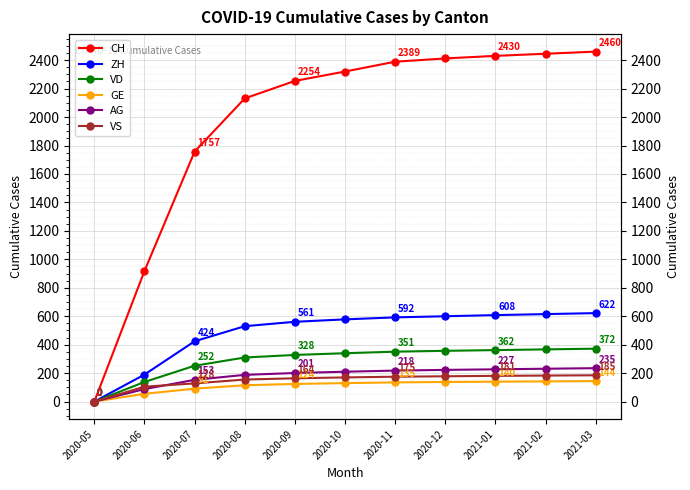

What is the sum of the AG values at 2020-11 and 2020-12?

441